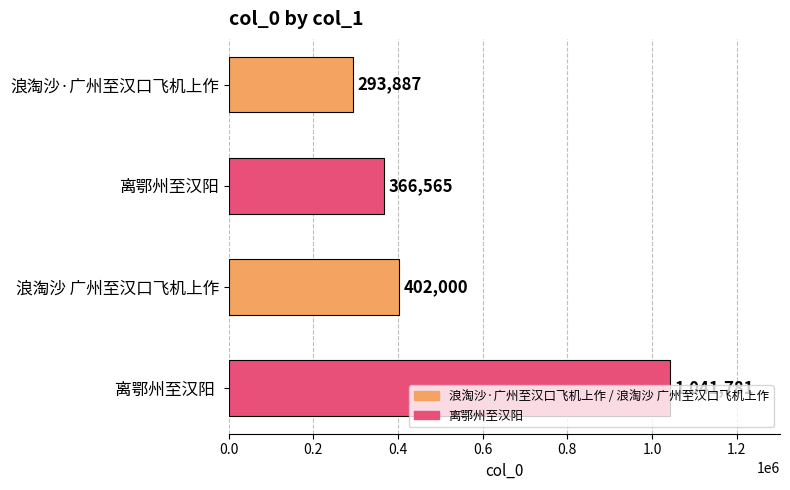

Rank the categories by value from highest to lowest.

离鄂州至汉阳 , 浪淘沙 广州至汉口飞机上作, 离鄂州至汉阳, 浪淘沙·广州至汉口飞机上作